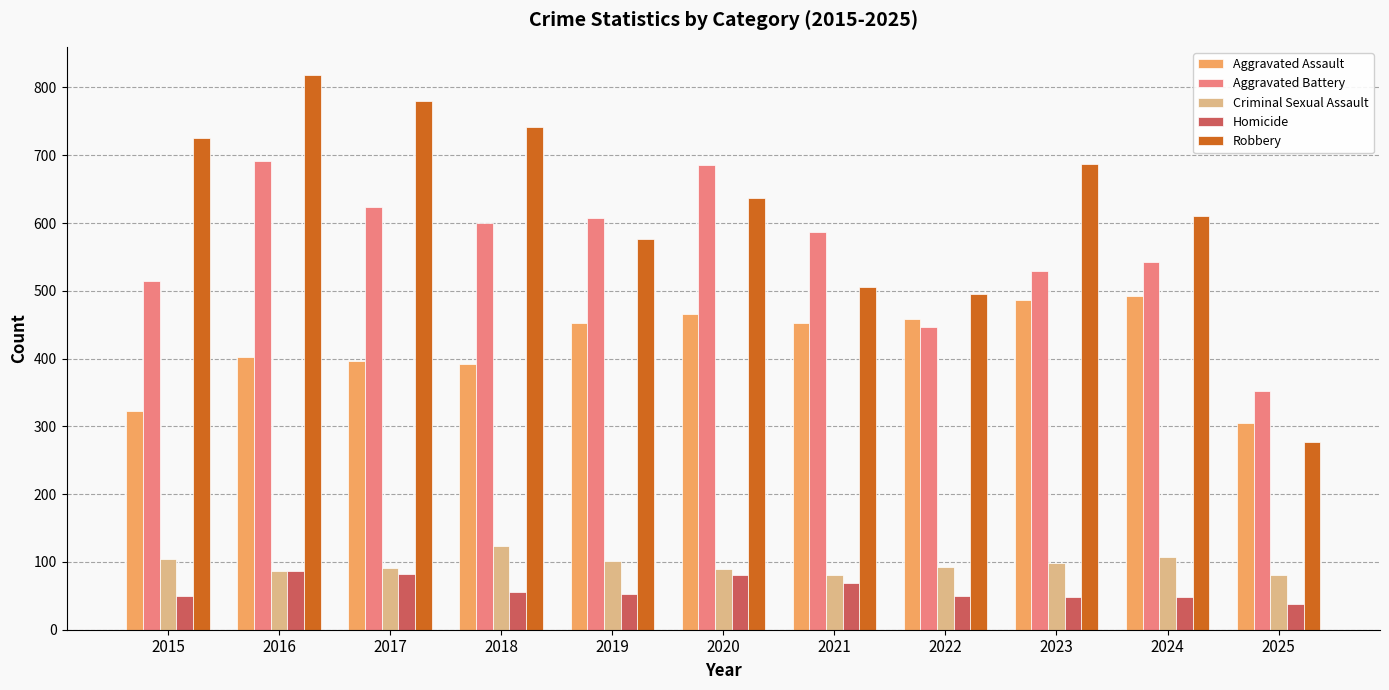

Where does the Criminal Sexual Assault series first go above 93?

2015